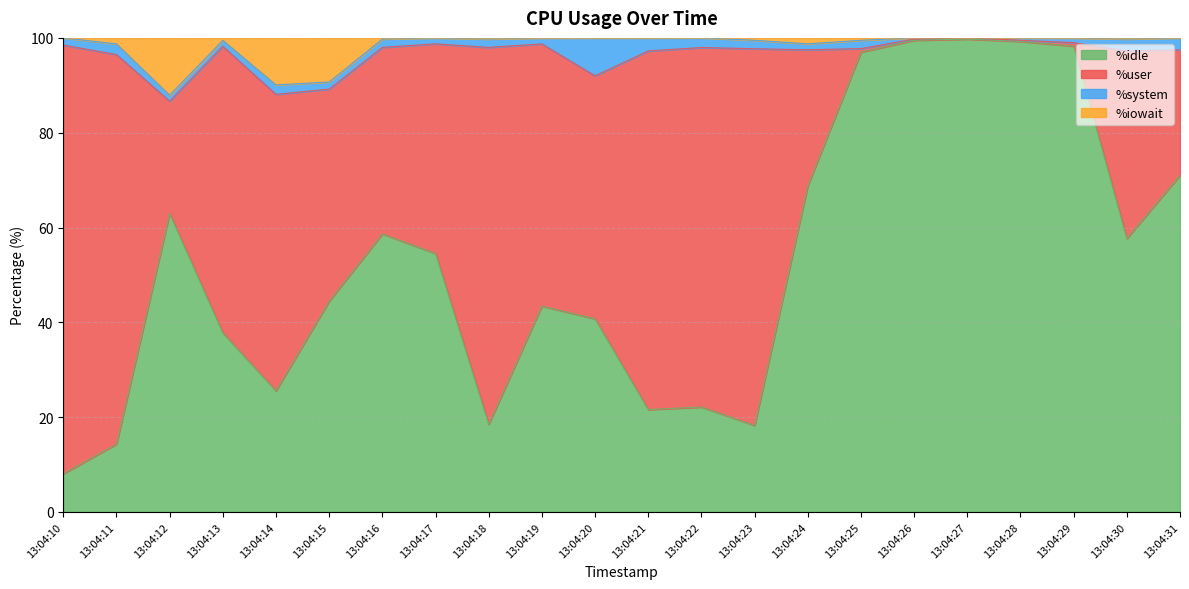

The %idle series shows 18.5 at 13:04:18. True or false?

True